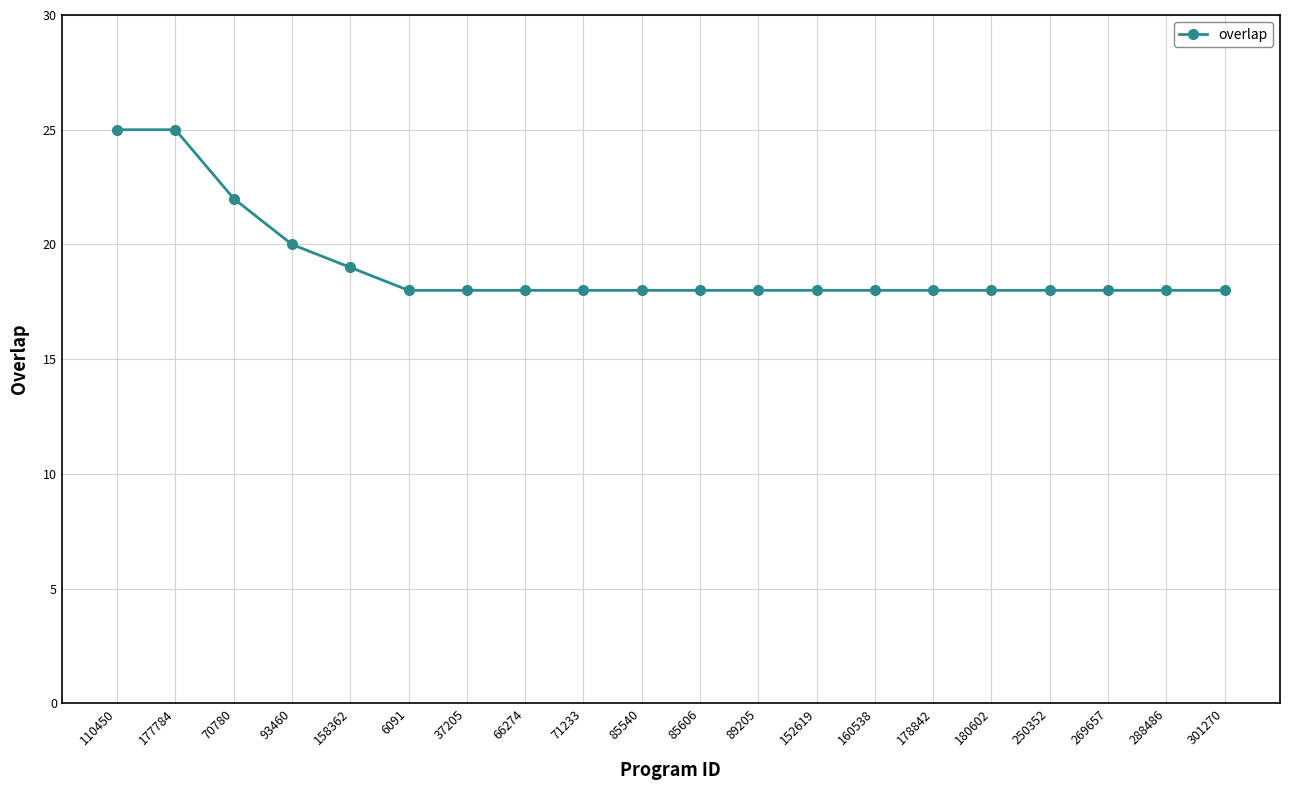

Which has a higher value, 158362 or 178842?

158362